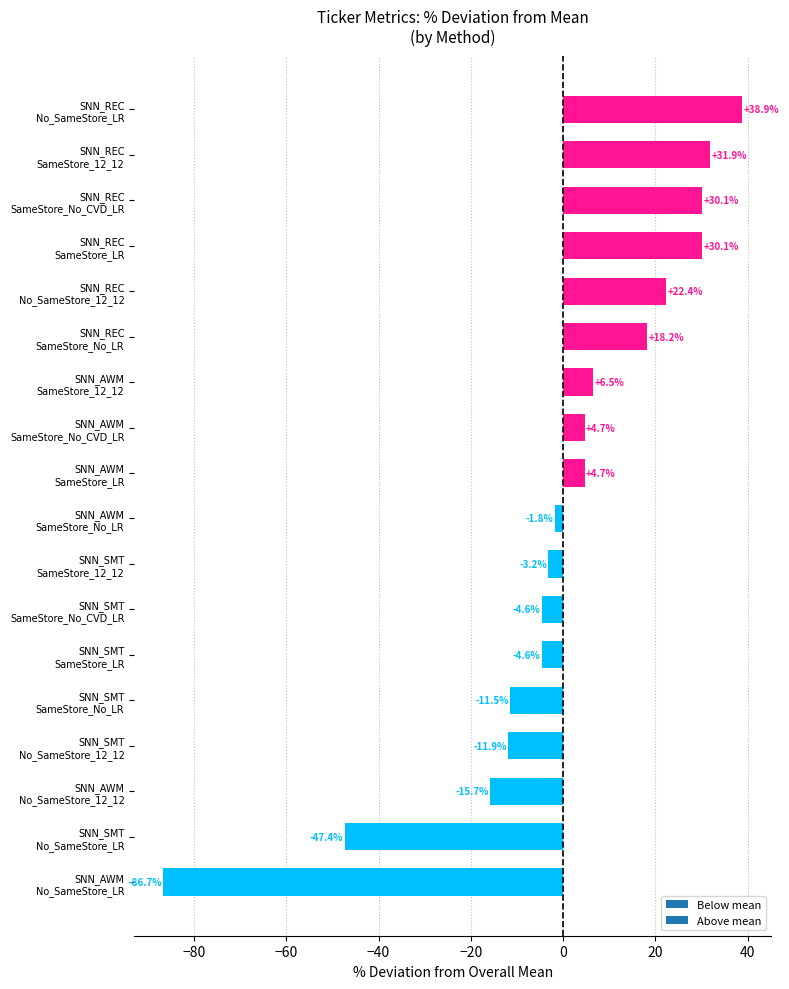

What is the difference between the second highest and minimum values?

118.6